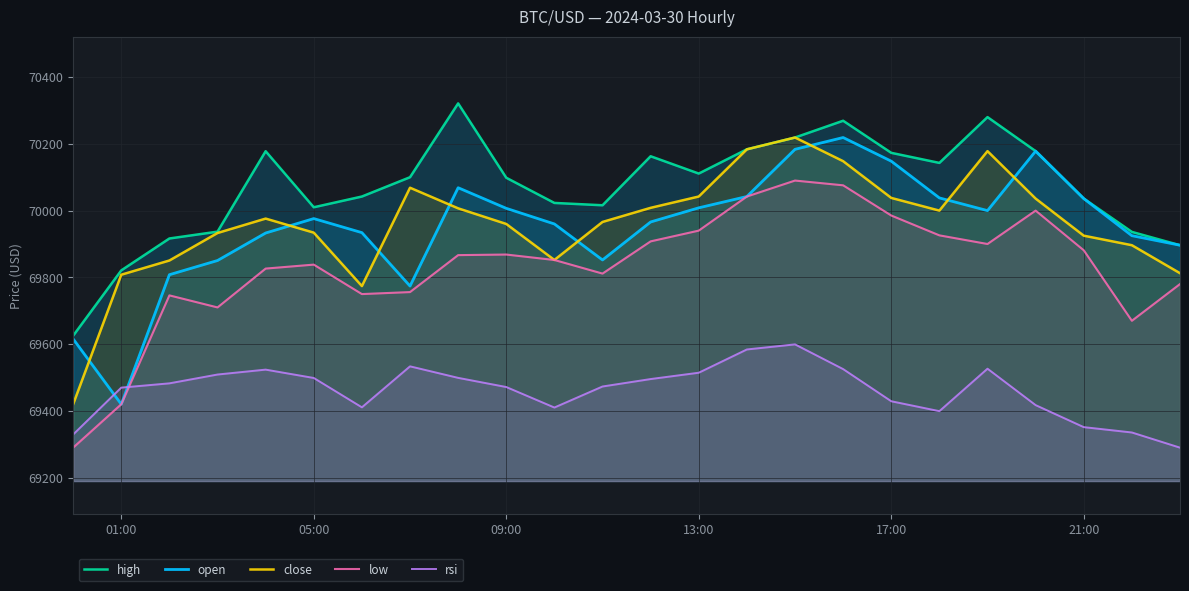

Which series has the largest total across all categories?

high